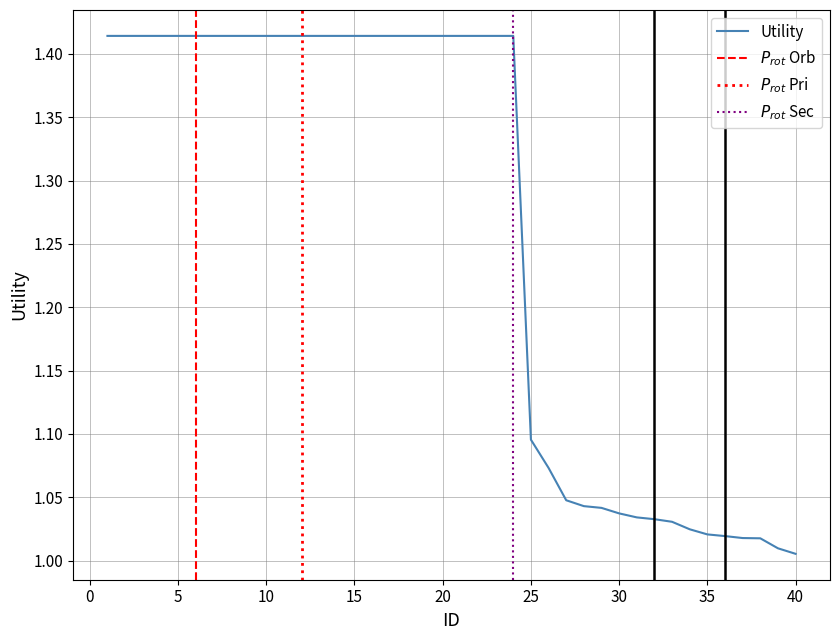

Rank the categories by value from lowest to highest.

40, 39, 38, 37, 36, 35, 34, 33, 32, 31, 30, 29, 28, 27, 26, 25, 1, 2, 3, 4, 5, 6, 7, 8, 9, 10, 11, 12, 13, 14, 15, 16, 17, 18, 19, 20, 21, 22, 23, 24